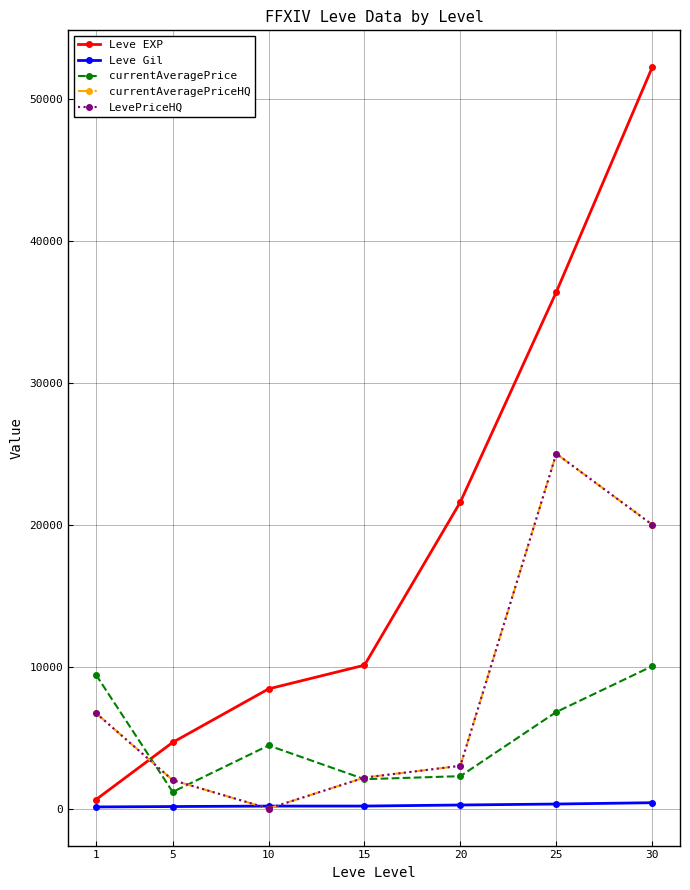

How many lines are shown in the chart?

5